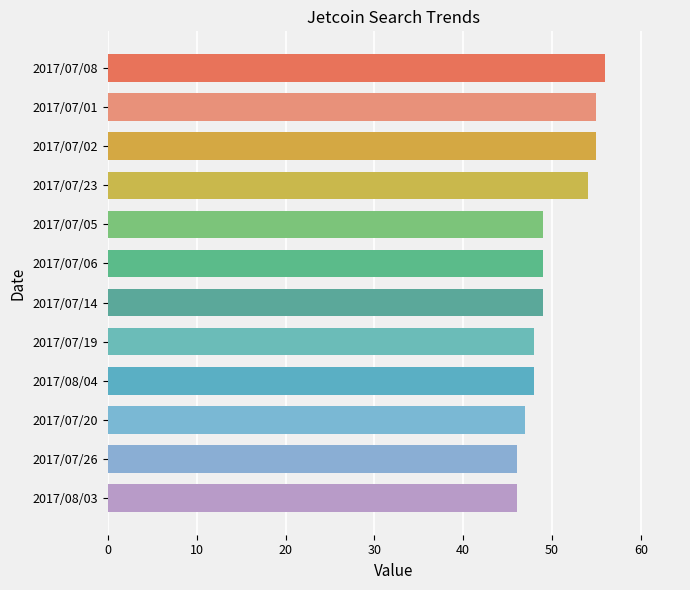

What is the minimum value shown in the chart?

46